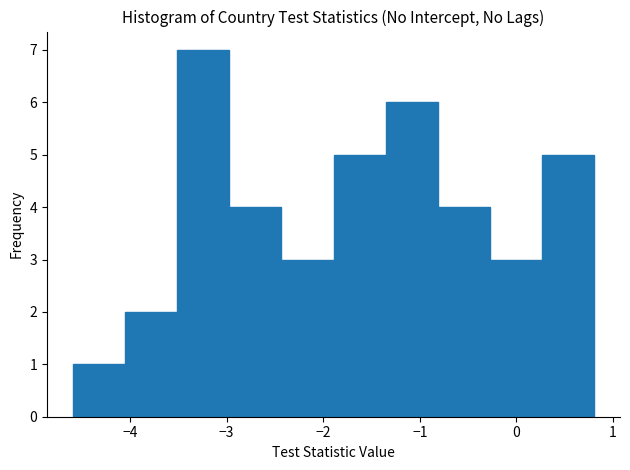

Reading left to right, transcribe this chart: for each bar, give the range it covers on the x-axis and its height. Neither the bar edges nor the heights are printed on the chart, so give them approximately, as read against the axes.

-4.6 to -4.1: 1
-4.1 to -3.5: 2
-3.5 to -3.0: 7
-3.0 to -2.4: 4
-2.4 to -1.9: 3
-1.9 to -1.4: 5
-1.4 to -0.8: 6
-0.8 to -0.3: 4
-0.3 to 0.3: 3
0.3 to 0.8: 5